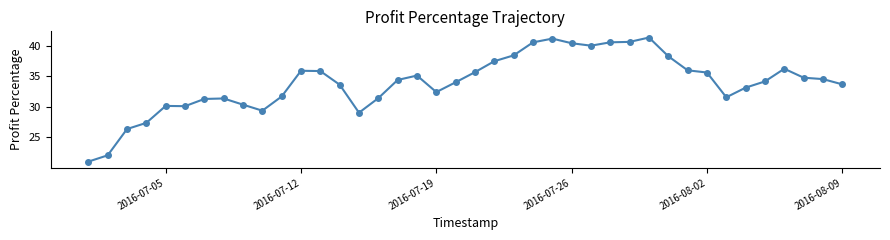

What is the sum of all values?

1356.8